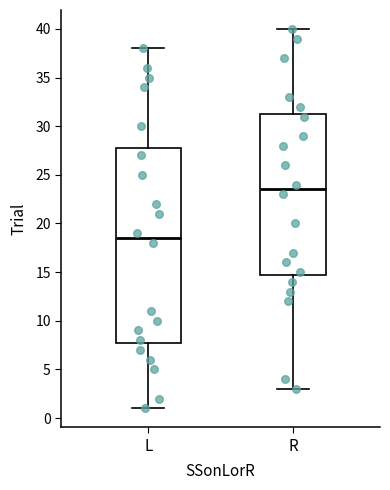

Reading left to right, read every box against the y-axis: the position of its median line, the range the box covers, and the ends of its whiskers. The values are not printed on the chart, so give them approximately, as read against the axis.

L: median 18.5, box 8.0 to 28.0, whiskers 1.0 to 38.0
R: median 23.5, box 15.0 to 31.5, whiskers 3.0 to 40.0